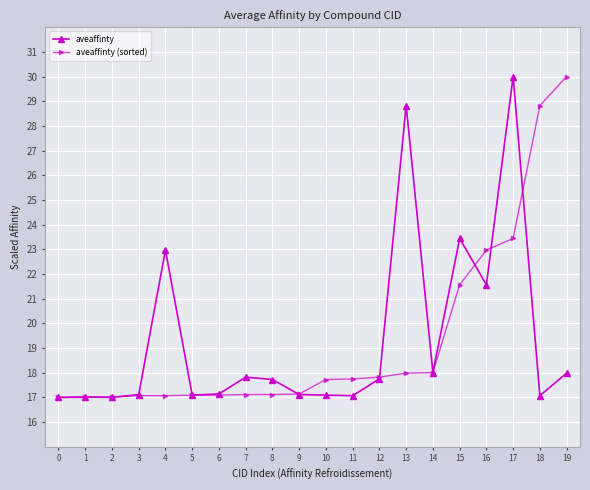

What is the value of the aveaffinty point at the 12th from the left?

17.1